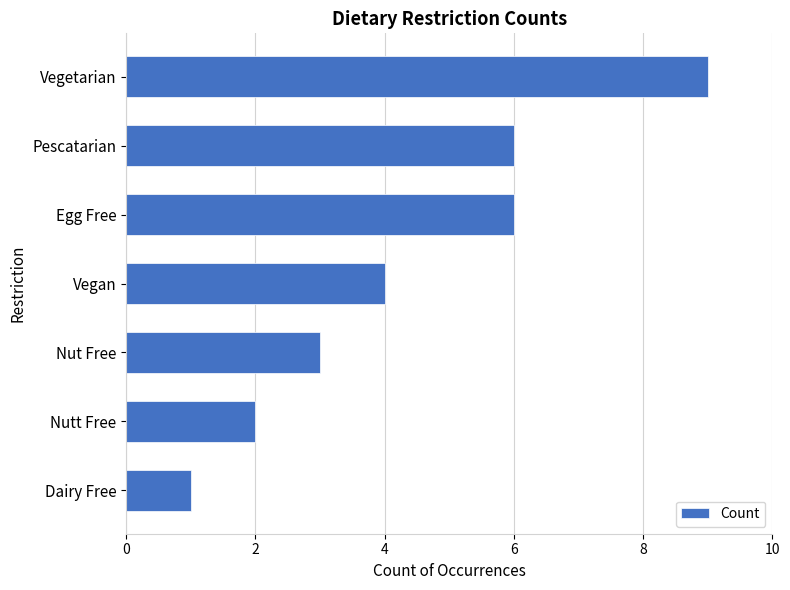

Which has a higher value, Vegetarian or Dairy Free?

Vegetarian